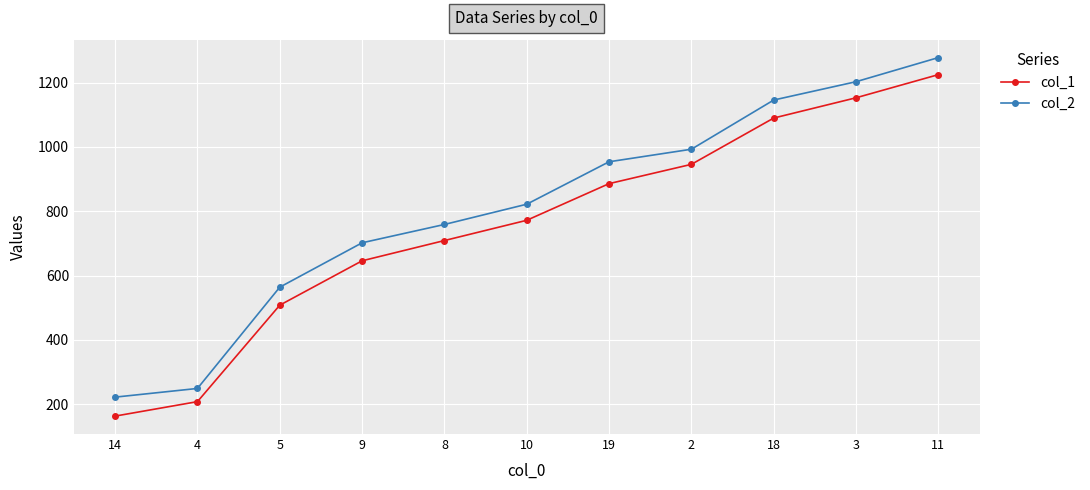

Which category has the lowest value across all series?

14